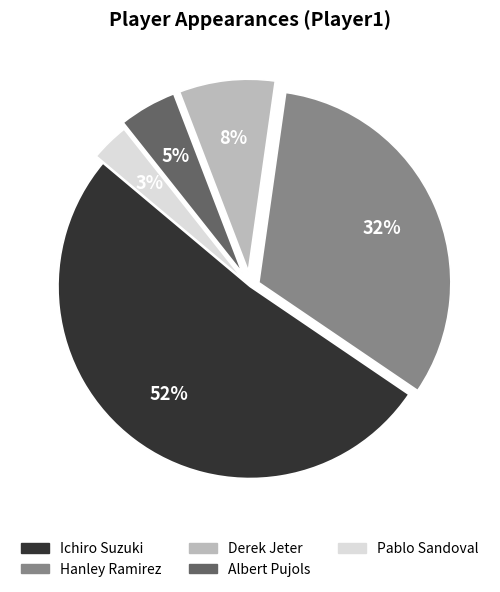

Which has a higher value, Albert Pujols or Derek Jeter?

Derek Jeter